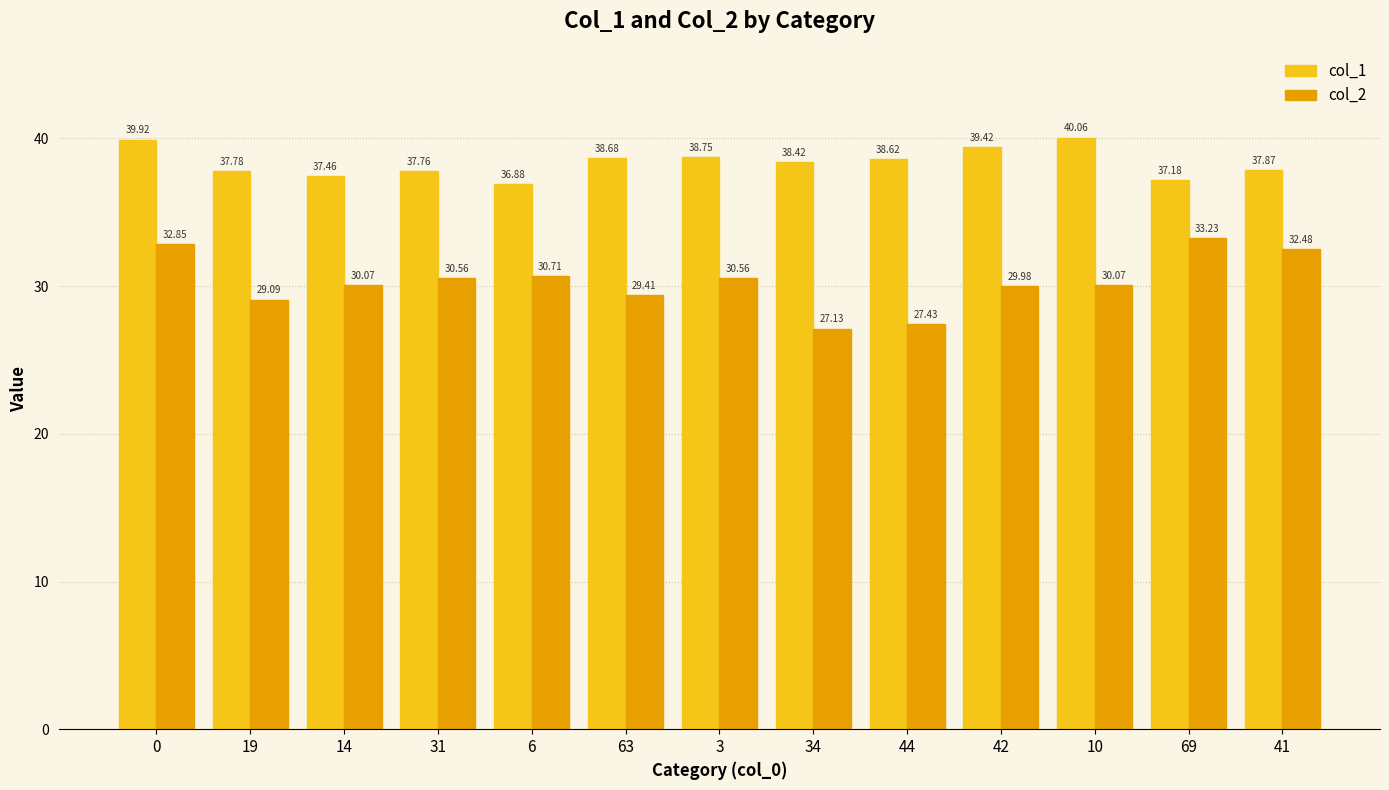

At how many categories does at least one series exceed 33?

13